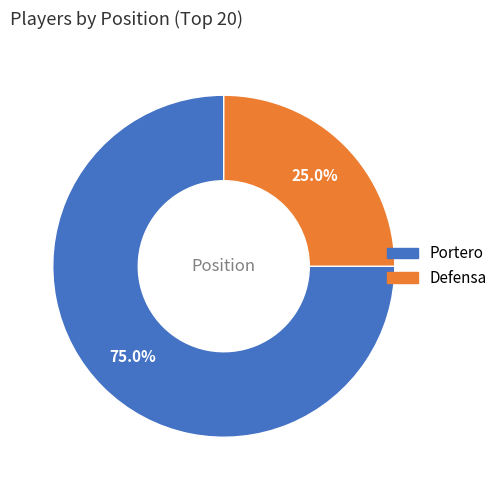

Rank the categories by value from highest to lowest.

Portero, Defensa